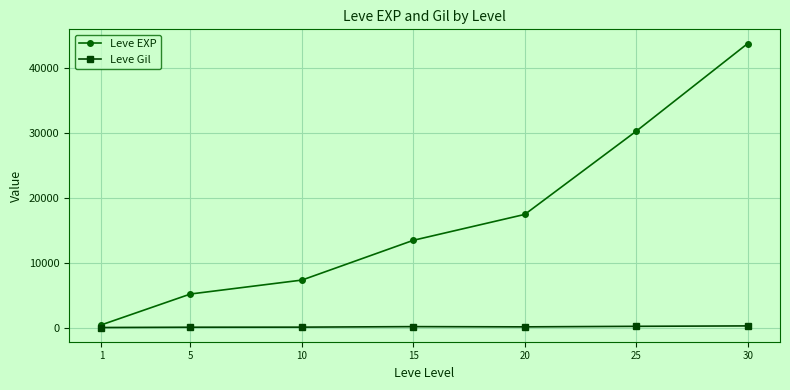

What is the maximum value shown in the chart?

43730.0